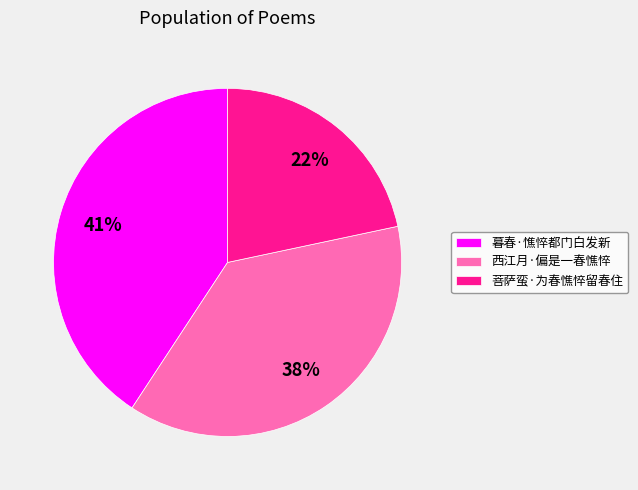

Is it true that 菩萨蛮·为春憔悴留春住 is 15% of the pie?

False